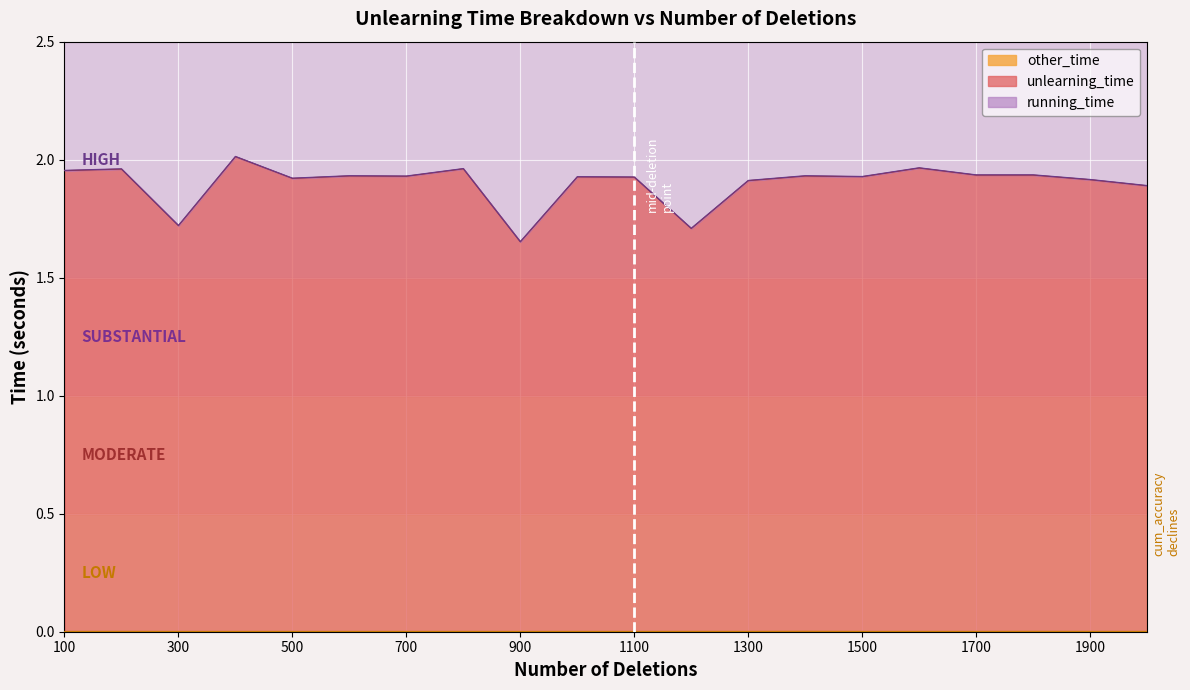

Reading left to right, extract all data points from this chart.

running_time: 2.0	2.0	1.7	2.0	1.9	1.9	1.9	2.0	1.7	1.9	1.9	1.7	1.9	1.9	1.9	2.0	1.9	1.9	1.9	1.9
unlearning_time: 2.0	2.0	1.7	2.0	1.9	1.9	1.9	2.0	1.7	1.9	1.9	1.7	1.9	1.9	1.9	2.0	1.9	1.9	1.9	1.9
other_time: 0.0	0.0	0.0	0.0	0.0	0.0	0.0	0.0	0.0	0.0	0.0	0.0	0.0	0.0	0.0	0.0	0.0	0.0	0.0	0.0